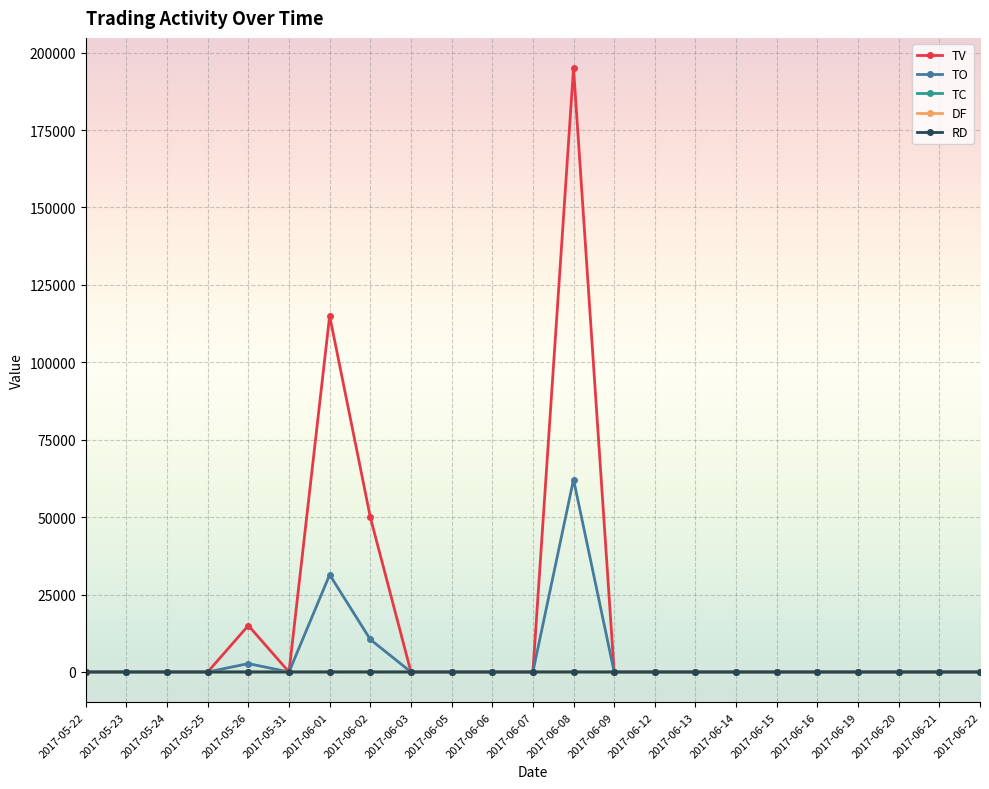

Which series has the widest spread of values?

TV